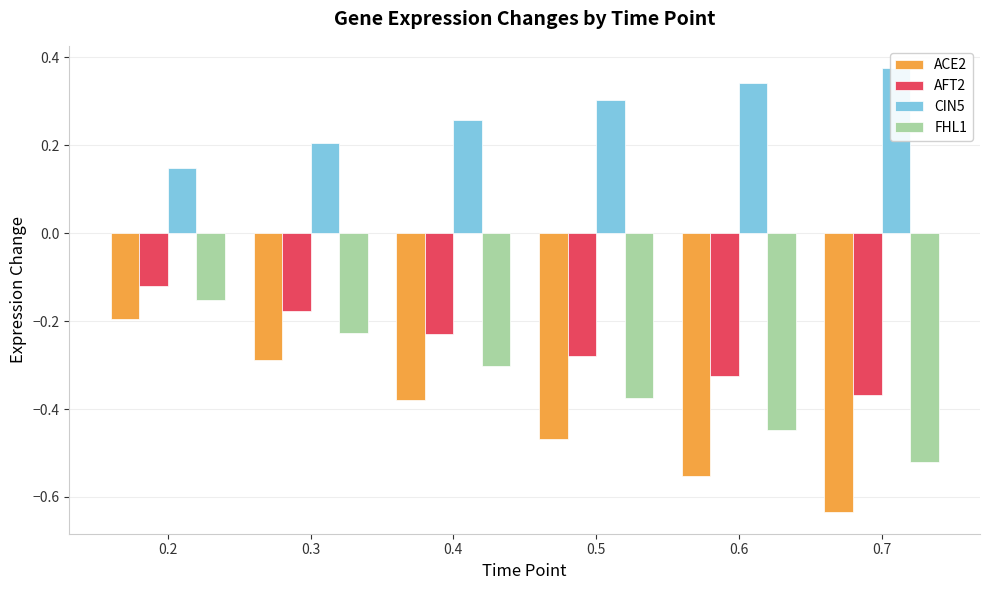

Reading left to right, transcribe all the data shown in this chart.

ACE2: 0.2=-0.2	0.3=-0.3	0.4=-0.4	0.5=-0.5	0.6=-0.6	0.7=-0.6
AFT2: 0.2=-0.1	0.3=-0.2	0.4=-0.2	0.5=-0.3	0.6=-0.3	0.7=-0.4
CIN5: 0.2=0.1	0.3=0.2	0.4=0.3	0.5=0.3	0.6=0.3	0.7=0.4
FHL1: 0.2=-0.2	0.3=-0.2	0.4=-0.3	0.5=-0.4	0.6=-0.4	0.7=-0.5